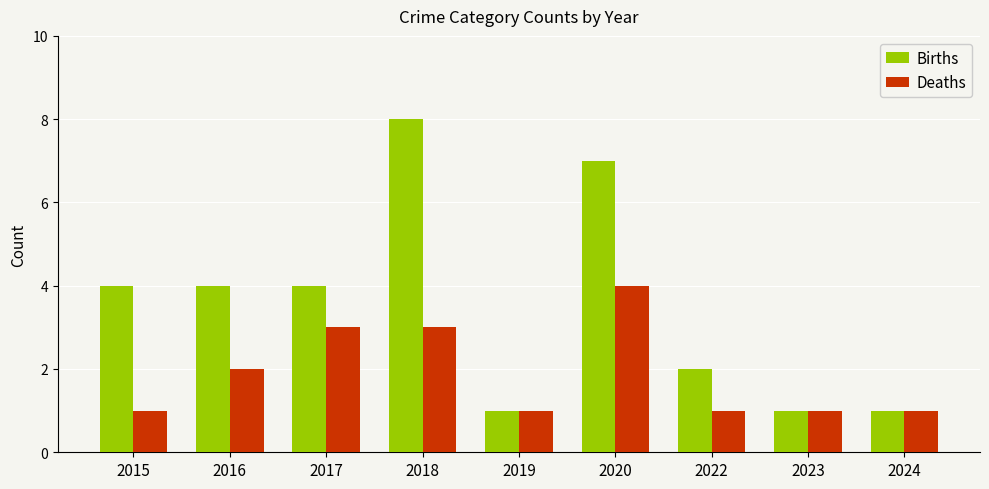

Rank the series by their maximum value, from lowest to highest.

Deaths, Births